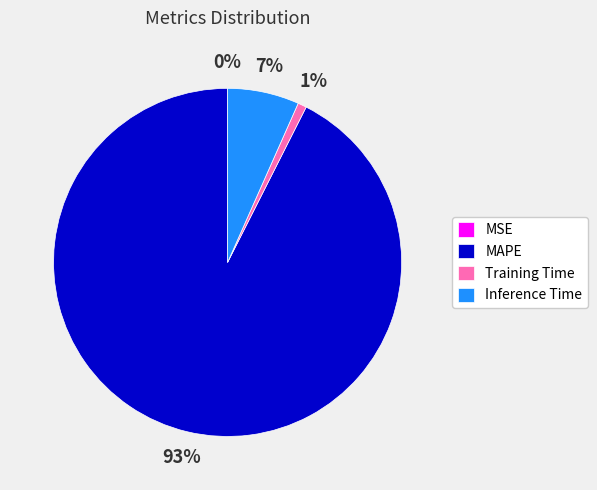

True or false: Training Time accounts for 15% of the total.

False